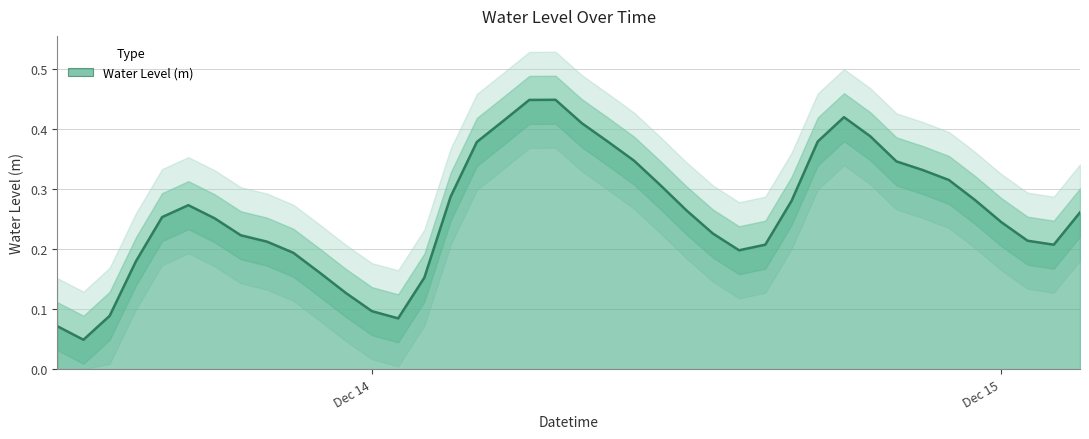

The chart shows a value of 0.4 at 2022-12-14 08:00:00. True or false?

True